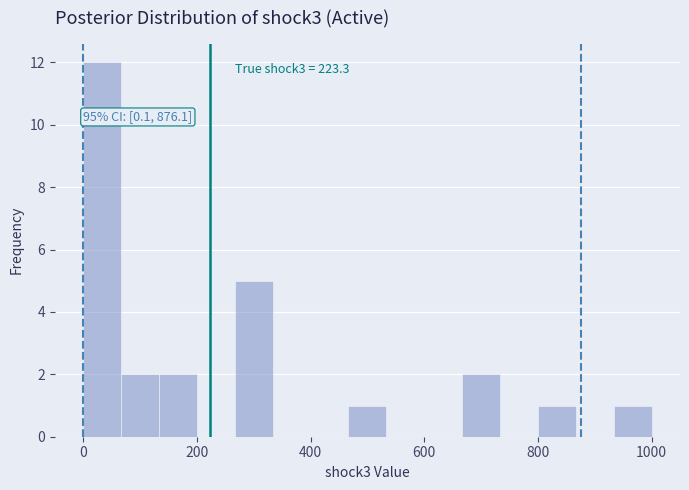

Read against the x-axis, roughly where is the centre of the tallest bar?

40